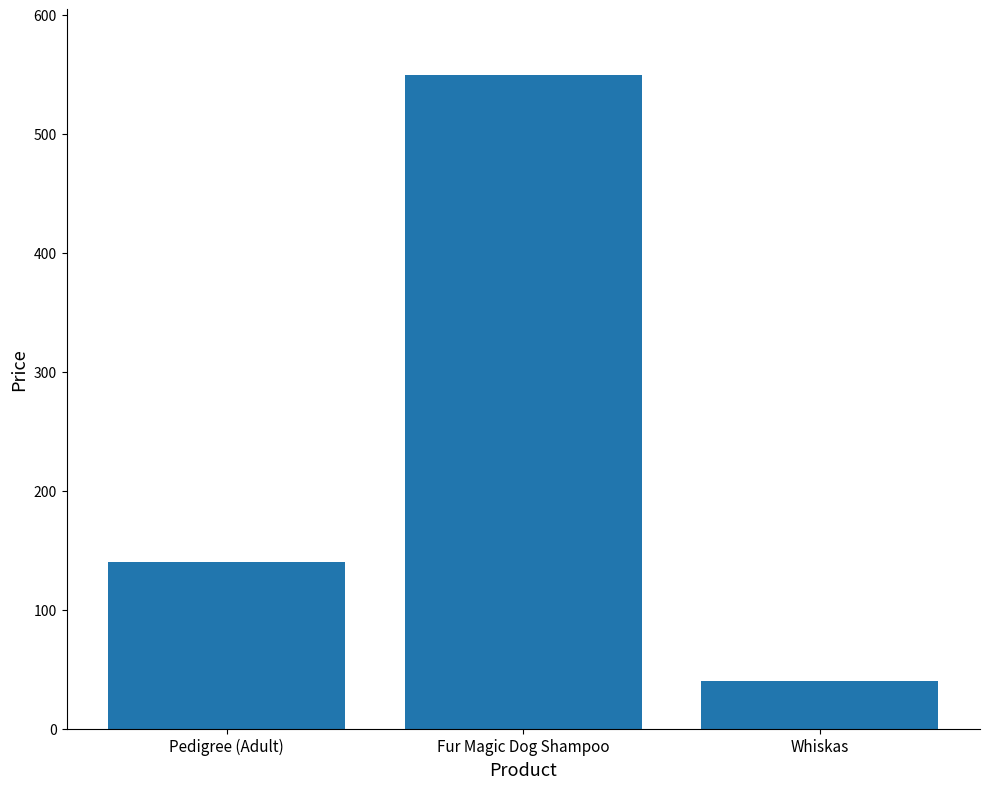

Read the value at Whiskas.

40